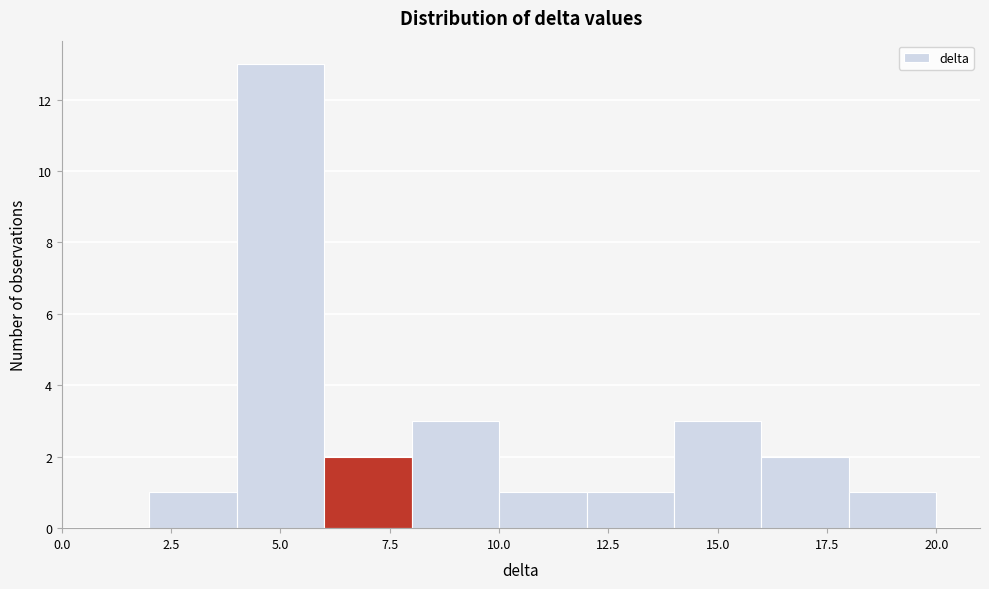

Reading left to right, list every bar in this chart as the range it spans on the x-axis followed by its height. The values are not printed on the chart, so give them approximately, as read against the axis.

0 to 2: 0
2 to 4: 1
4 to 6: 13
6 to 8: 2
8 to 10: 3
10 to 12: 1
12 to 14: 1
14 to 16: 3
16 to 18: 2
18 to 20: 1